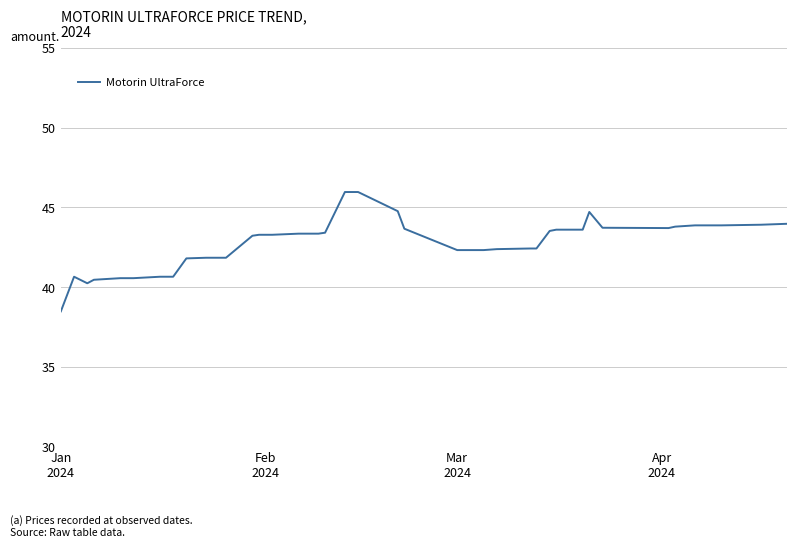

Does the chart display data point markers on the line(s)?

No